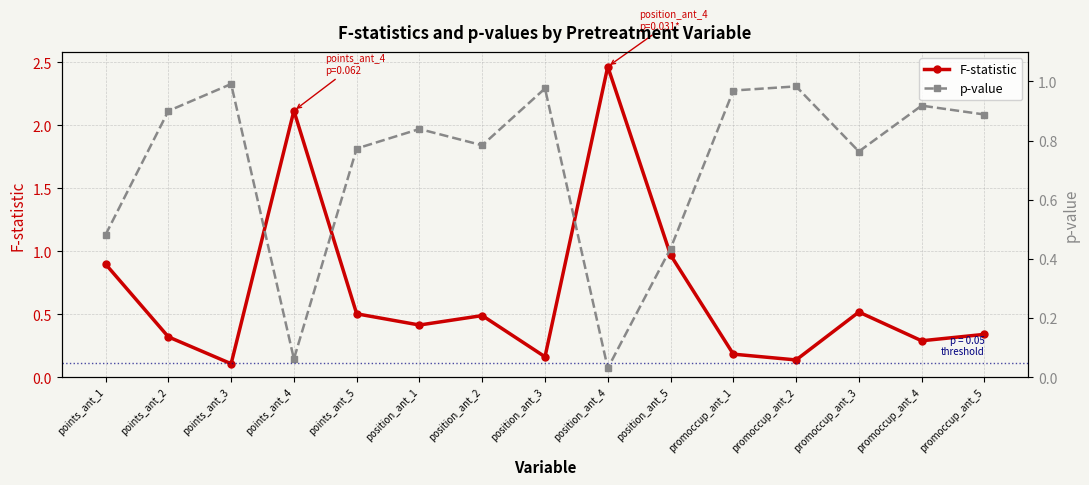

Rank the series by their average value, from lowest to highest.

F-statistic, p-value